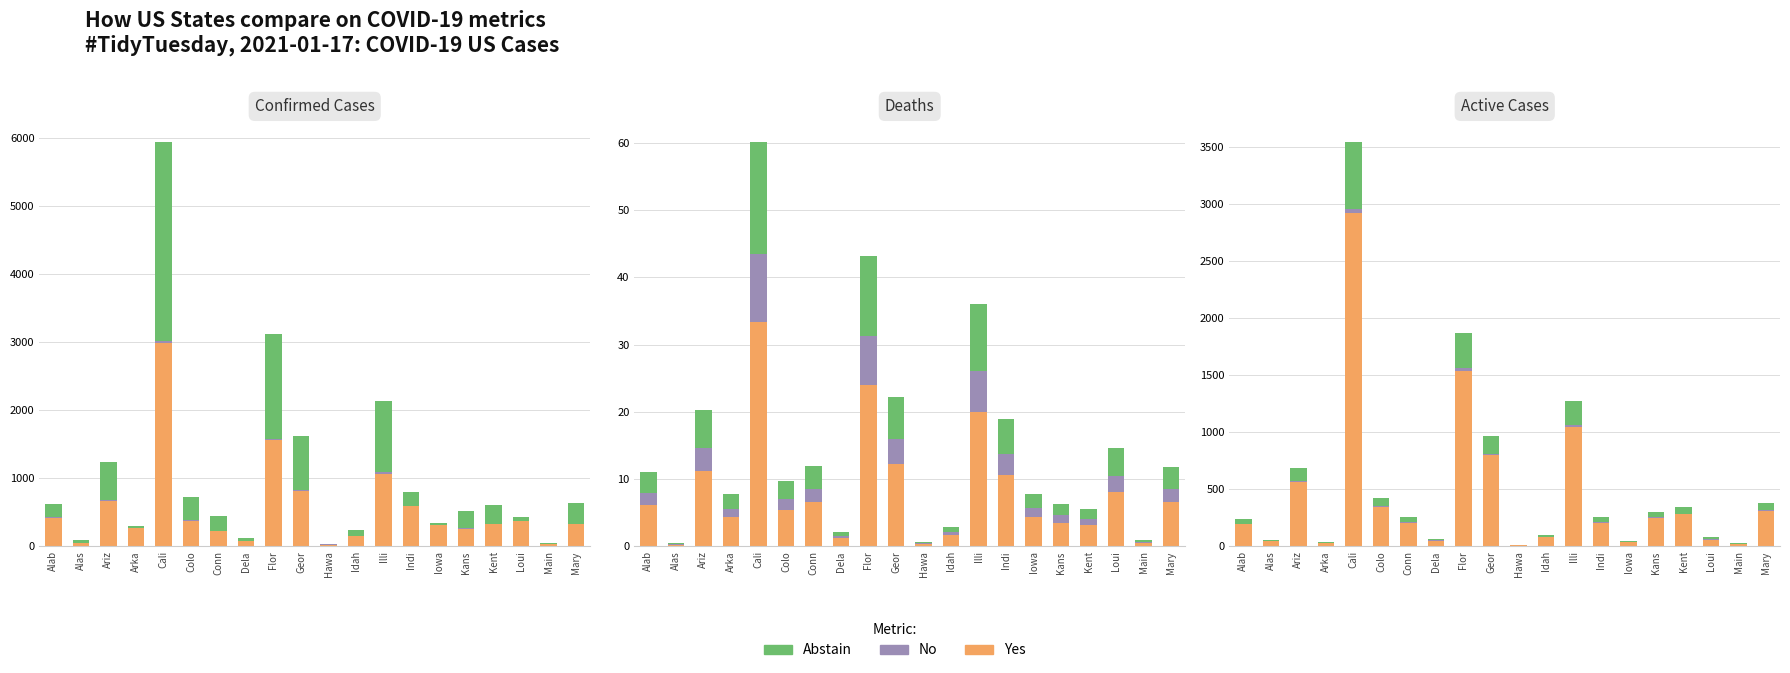

What is the label of the 19th bar from the left?

Main